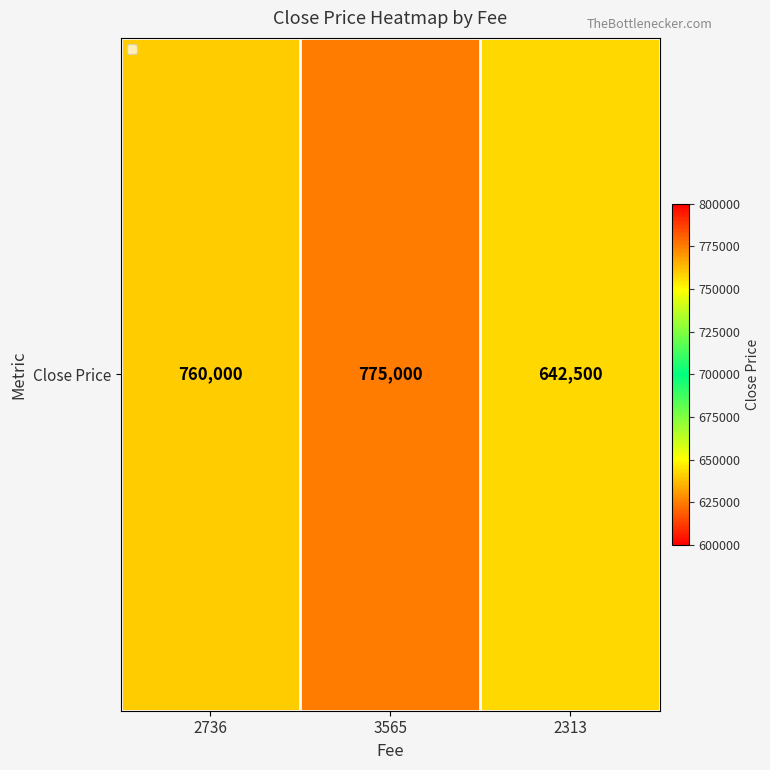

Between 2313 and 3565, which is larger?

3565